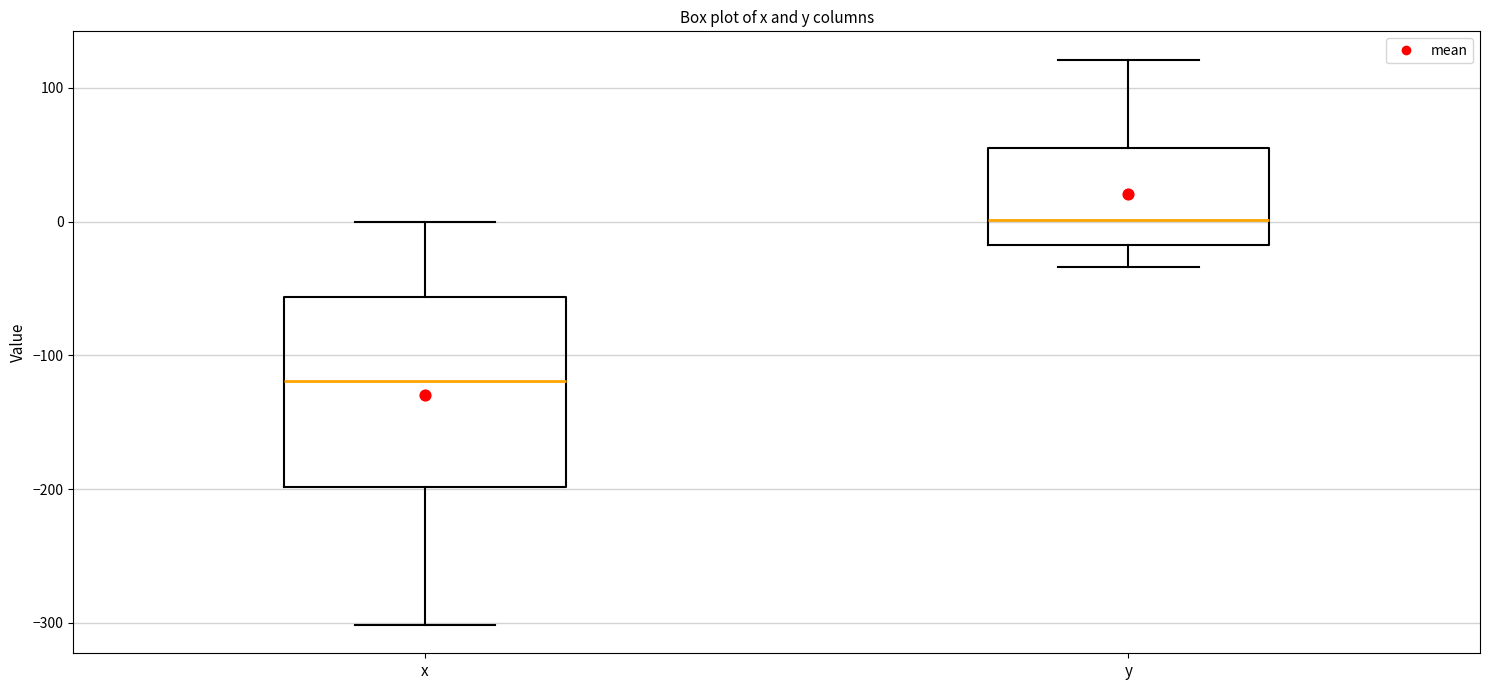

Reading left to right, transcribe this box plot: for each box, give where its median line is, the range the box spans, and where its two whiskers end, as read against the y-axis. The values are not printed on the chart, so give them approximately, as read against the axis.

x: median -120, box -200 to -60, whiskers -300 to 0
y: median 0, box -20 to 50, whiskers -30 to 120